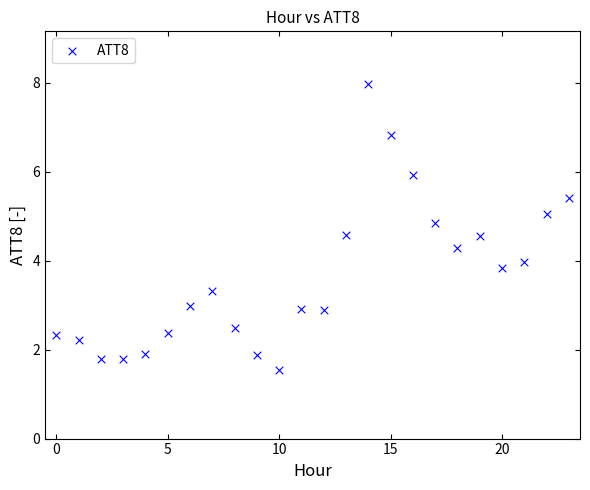

What is the range of Y values (max minus min)?

6.4